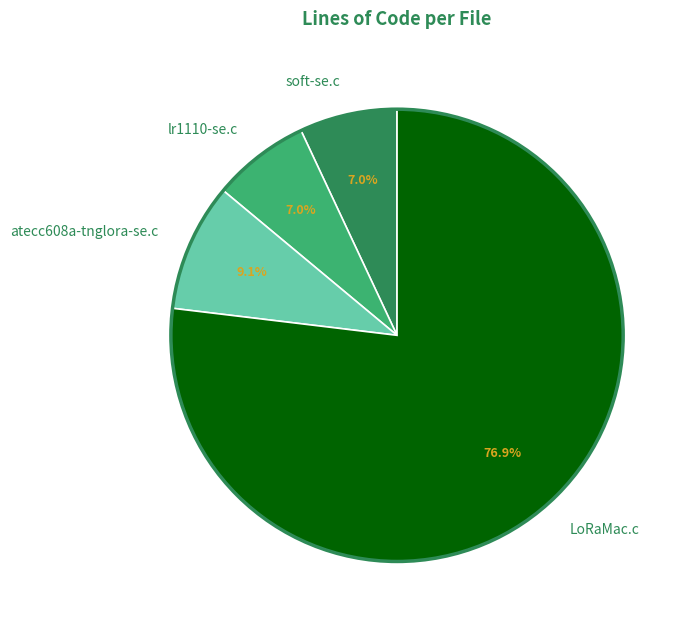

To the nearest percent, what is the difference between the largest and smallest slice percentages?

70%